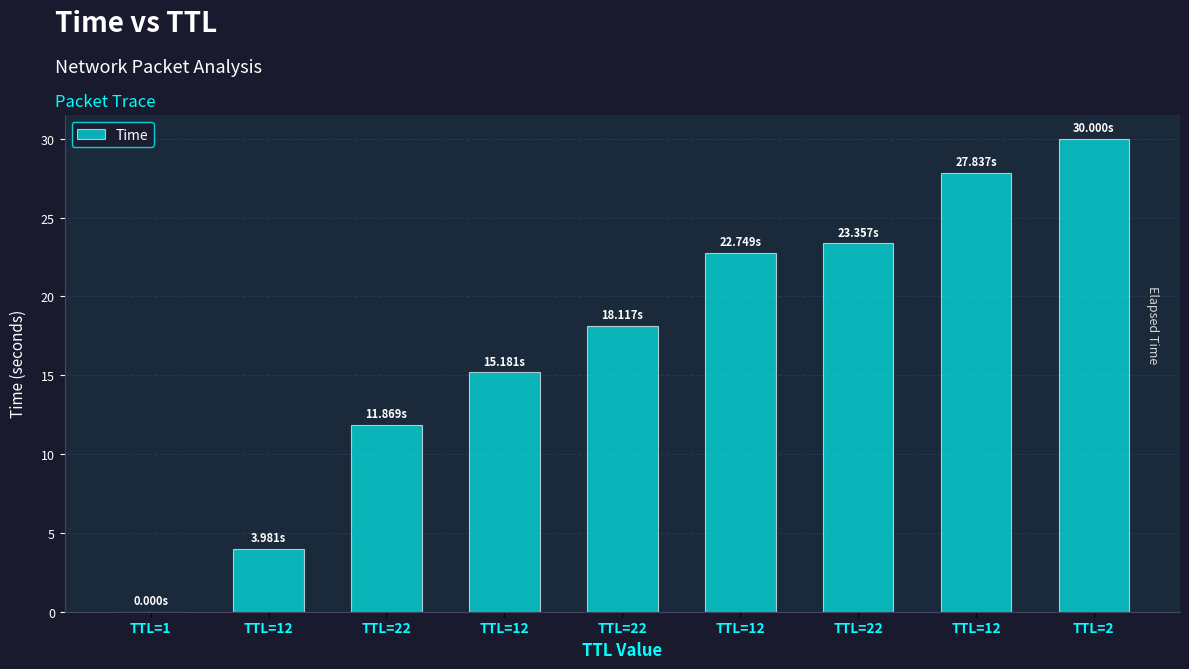

How many values exceed 18?

5